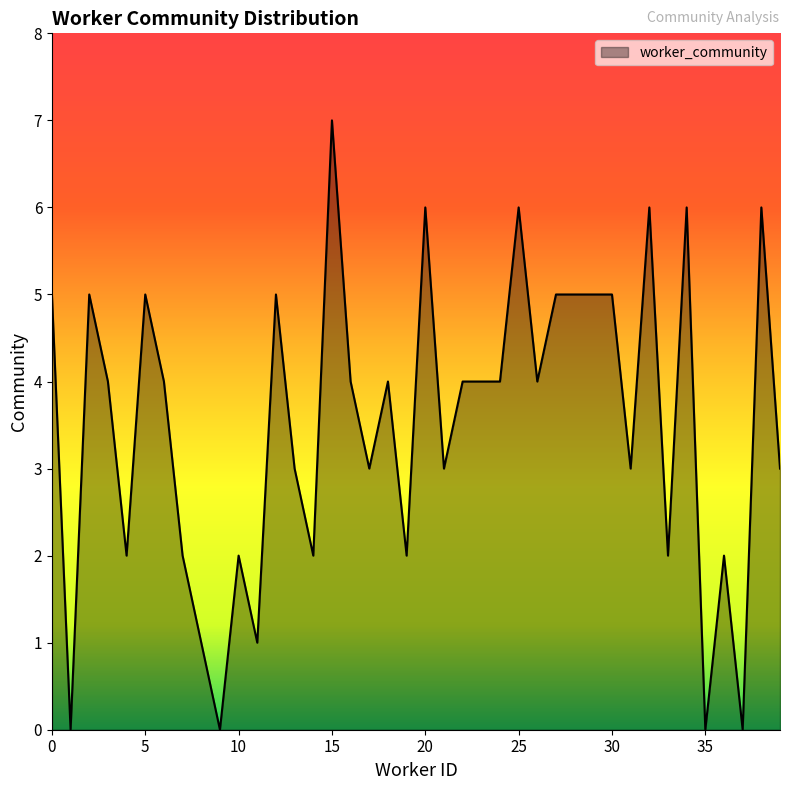

What is the maximum value shown in the chart?

7